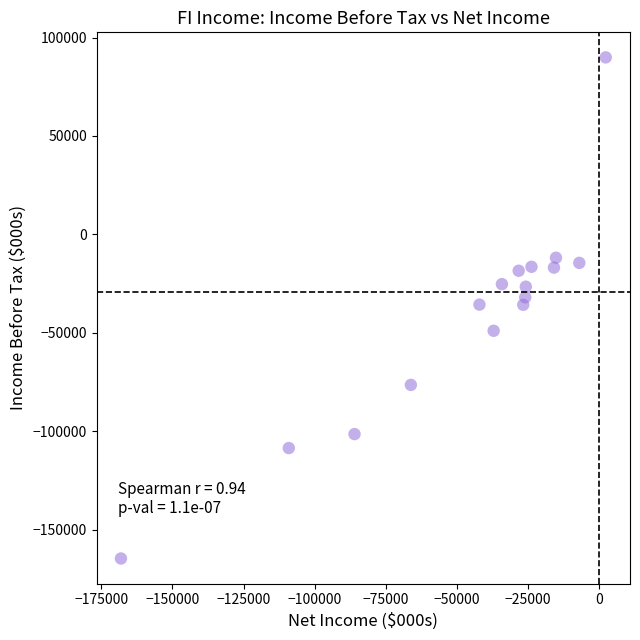

What is the range of Y values (max minus min)?

254600